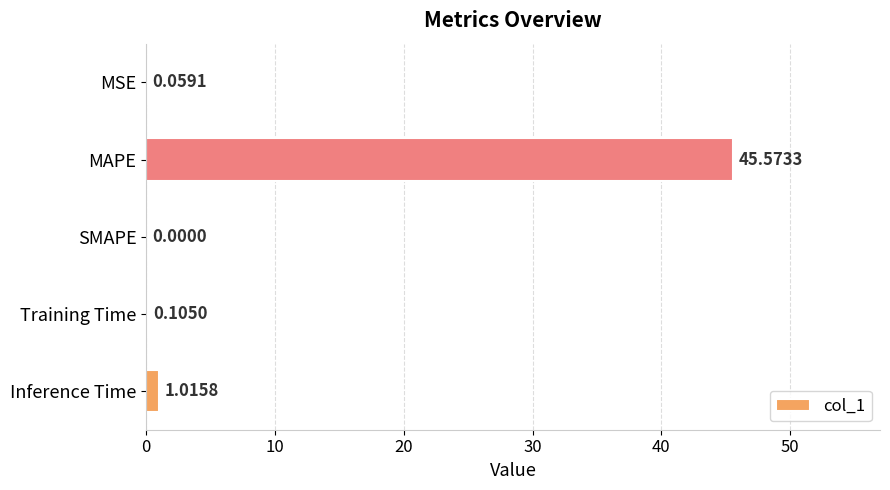

Which category has the highest value across all series?

MAPE